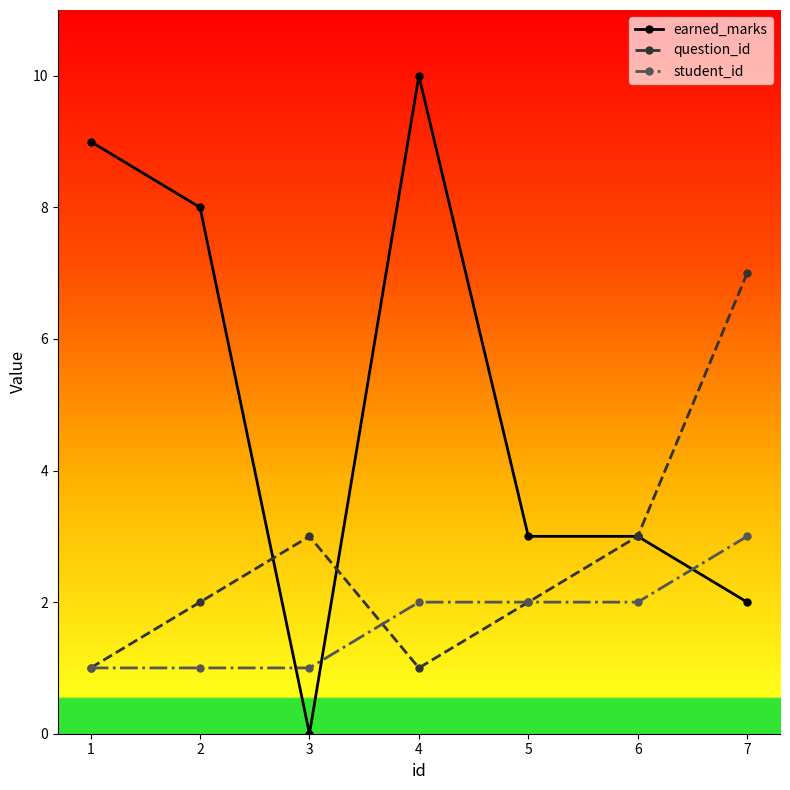

Reading right to left, list all the values displayed in this chart.

earned_marks: 7=2	6=3	5=3	4=10	3=0	2=8	1=9
question_id: 7=7	6=3	5=2	4=1	3=3	2=2	1=1
student_id: 7=3	6=2	5=2	4=2	3=1	2=1	1=1